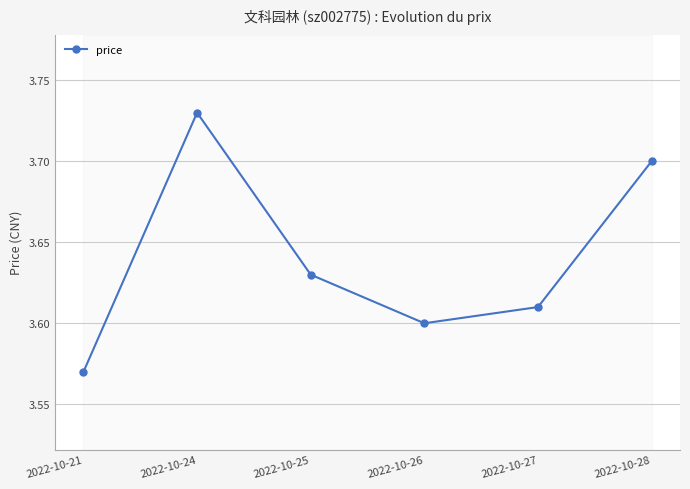

Count the number of categories in the chart.

6